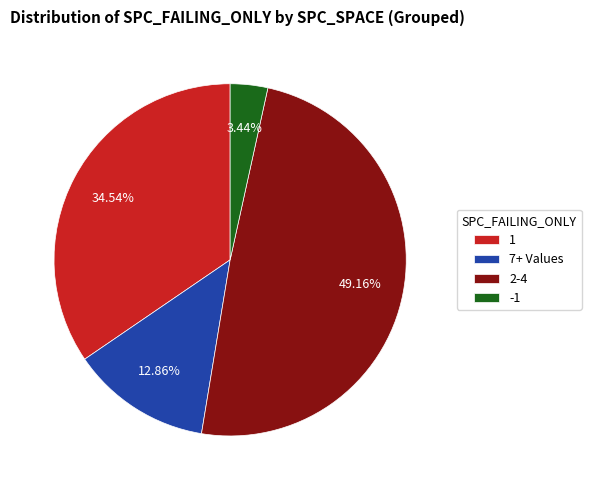

Is the sum of 7+ Values and 1 greater than half?

No